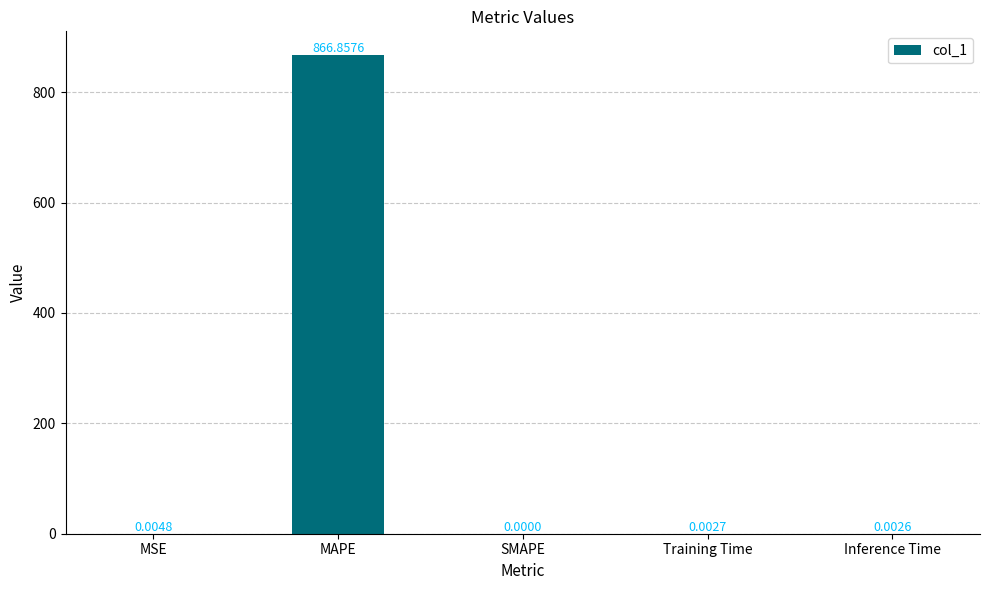

Where is the data nearest to the value 433?

MSE